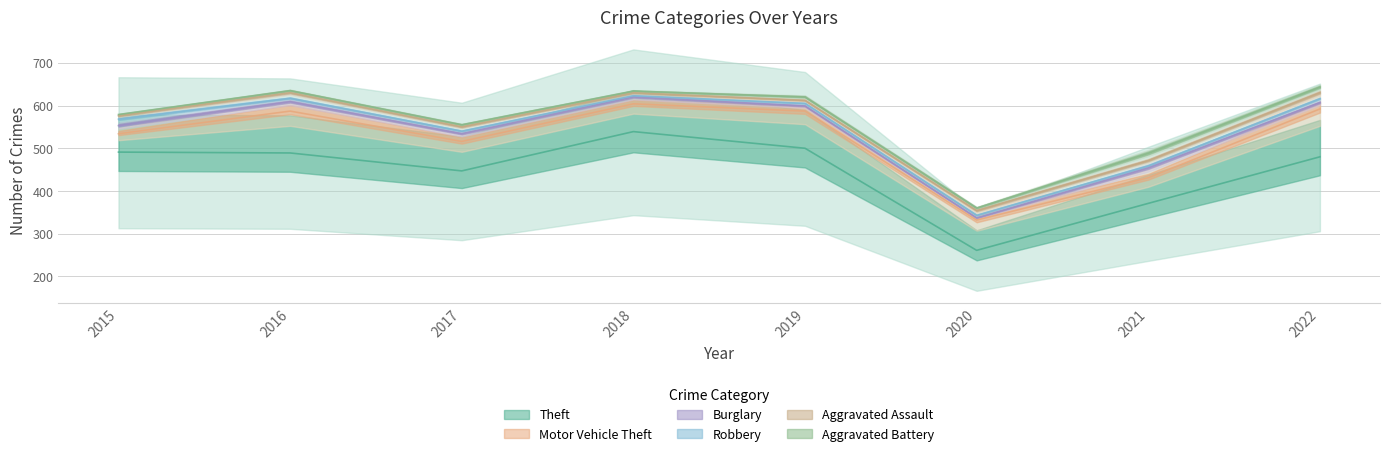

Is it true that Aggravated Battery equals 9 at 2022?

False